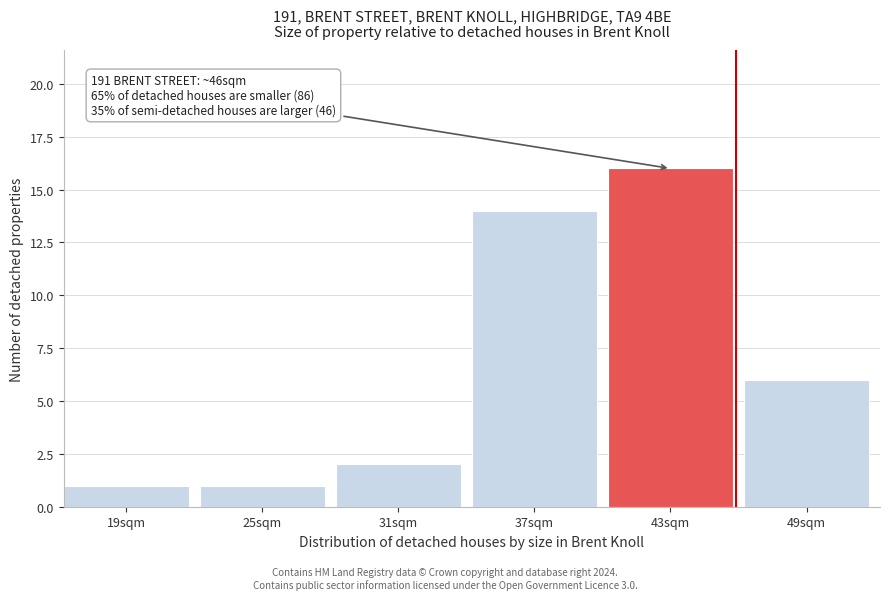

Reading right to left, transcribe all the data shown in this chart.

6	16	14	2	1	1